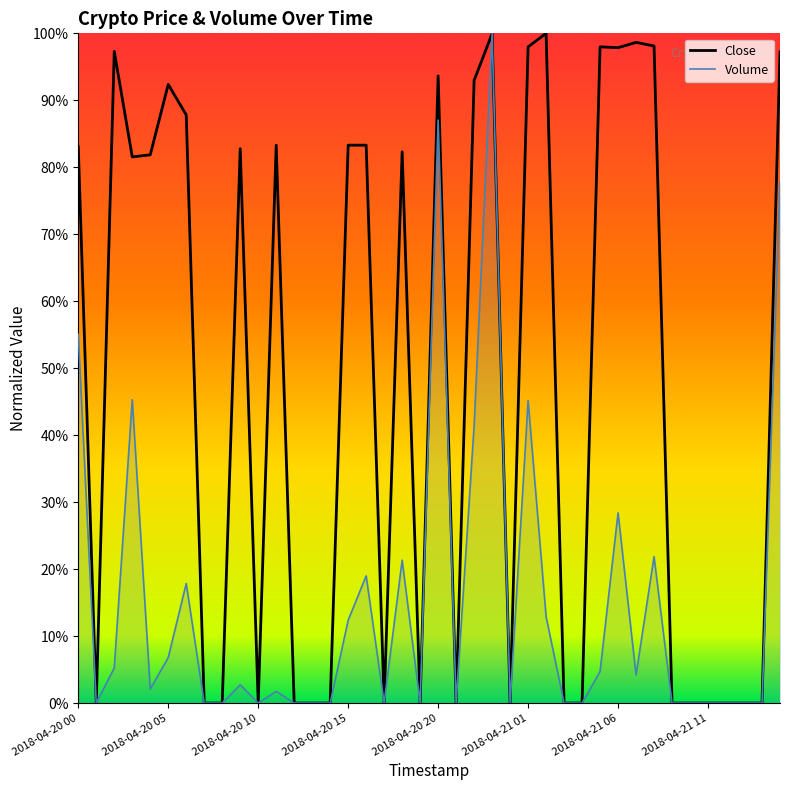

Reading left to right, what are all the values shown in this chart?

Close: 0.8	0.0	1.0	0.8	0.8	0.9	0.9	0.0	0.0	0.8	0.0	0.8	0.0	0.0	0.0	0.8	0.8	0.0	0.8	0.0	0.9	0.0	0.9	1.0	0.0	1.0	1.0	0.0	0.0	1.0	1.0	1.0	1.0	0.0	0.0	0.0	0.0	0.0	0.0	1.0
Volume: 0.6	0.0	0.1	0.5	0.0	0.1	0.2	0.0	0.0	0.0	0.0	0.0	0.0	0.0	0.0	0.1	0.2	0.0	0.2	0.0	0.9	0.0	0.4	1.0	0.0	0.5	0.1	0.0	0.0	0.0	0.3	0.0	0.2	0.0	0.0	0.0	0.0	0.0	0.0	0.8